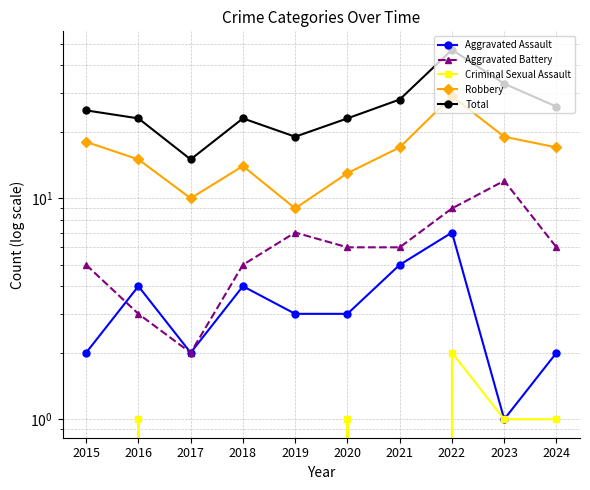

True or false: Total and Aggravated Assault cross at least once.

False